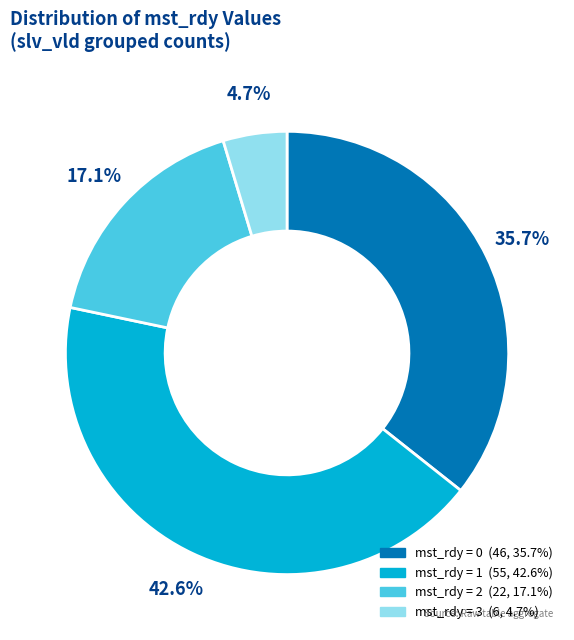

How many slices are in this pie chart?

4